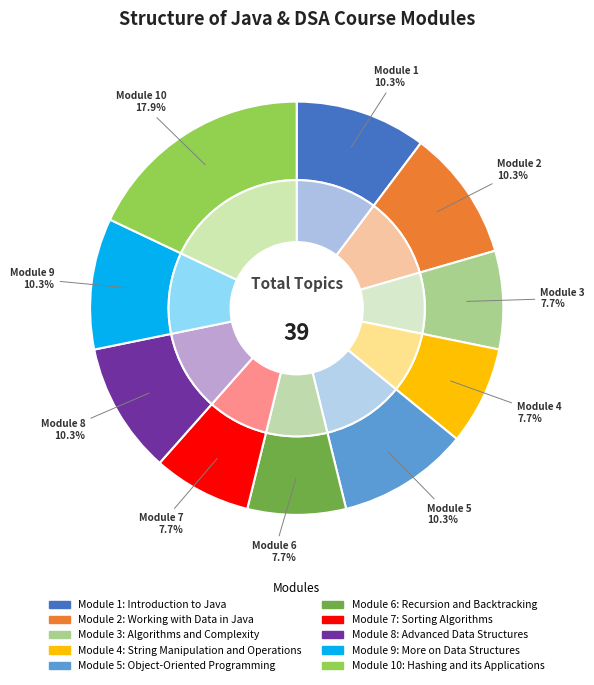

Rank the categories by value from highest to lowest.

Module 10: Hashing and its Applications, Module 1: Introduction to Java, Module 2: Working with Data in Java, Module 5: Object-Oriented Programming, Module 8: Advanced Data Structures, Module 9: More on Data Structures, Module 3: Algorithms and Complexity, Module 4: String Manipulation and Operations, Module 6: Recursion and Backtracking, Module 7: Sorting Algorithms